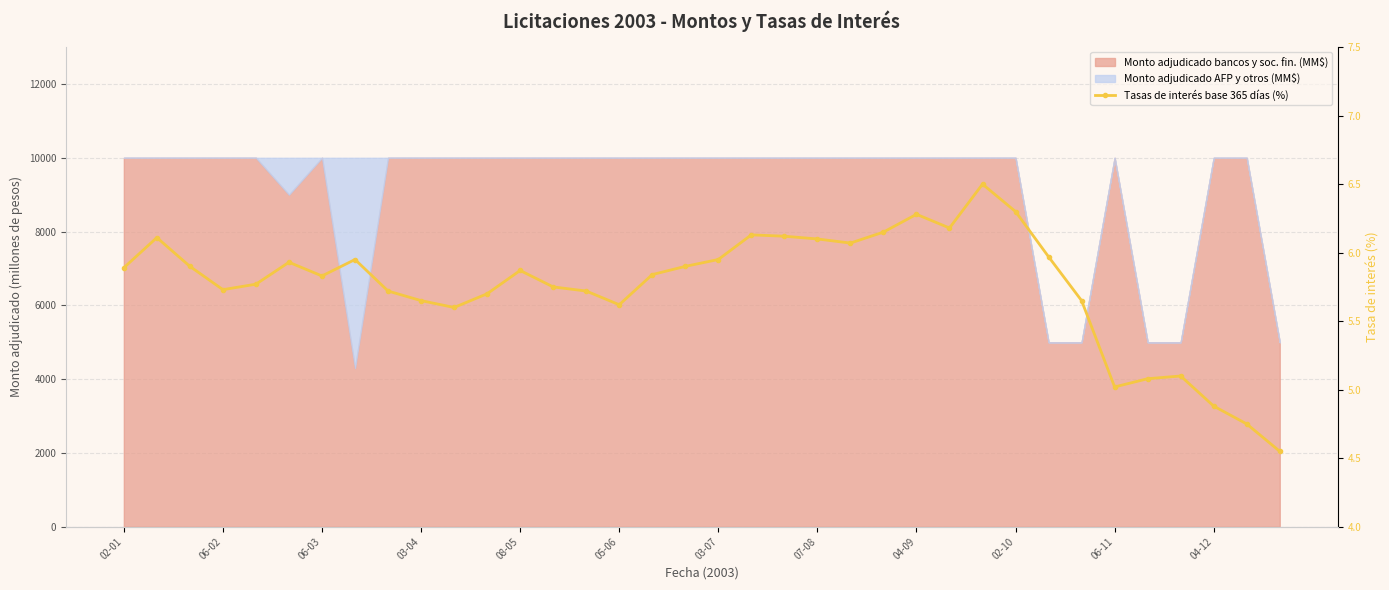

Which category has the highest value across all series?

26